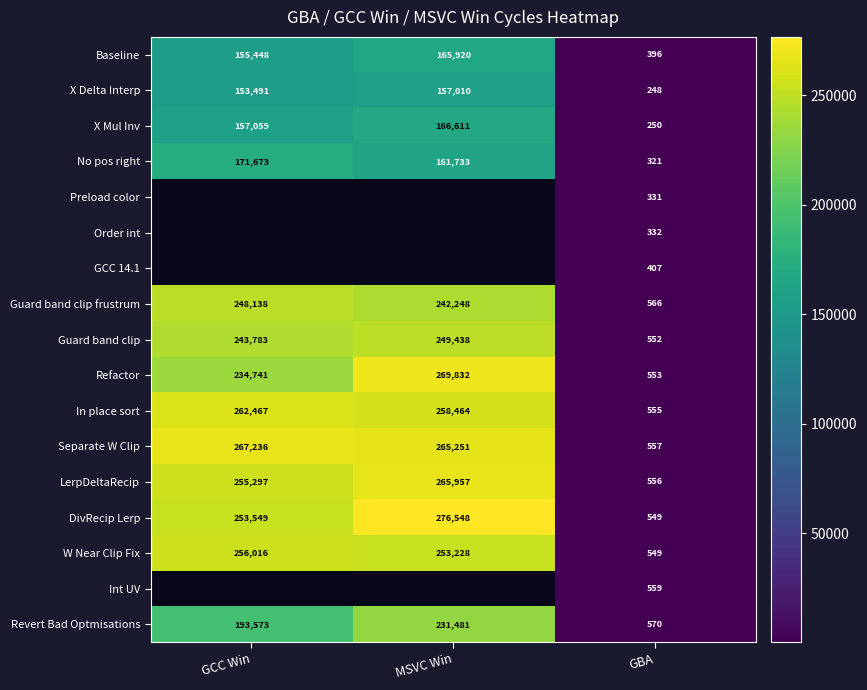

List the labels in order of In place sort value, smallest first.

GBA, MSVC Win, GCC Win